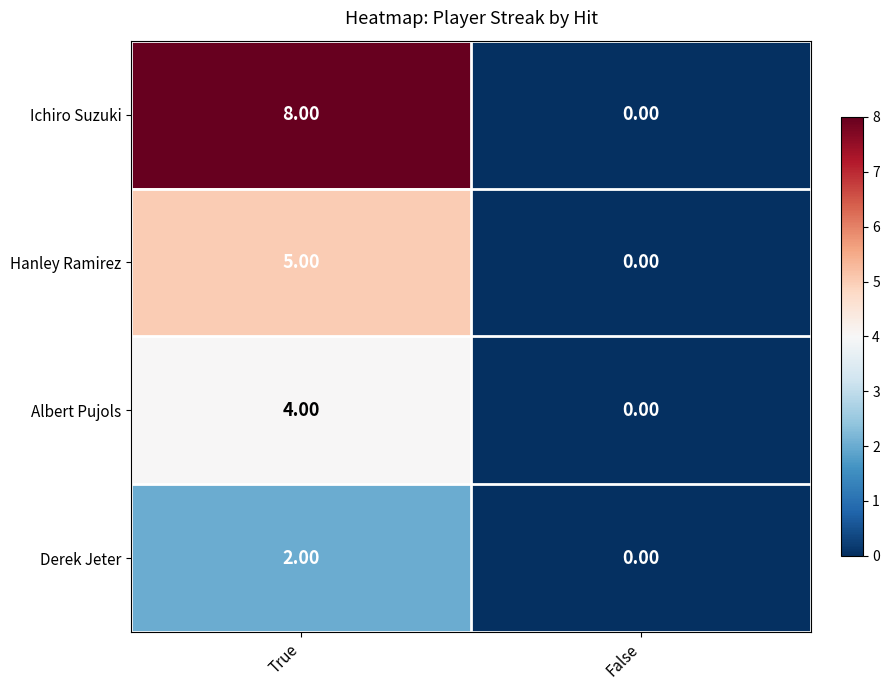

At which category is the sum across all series the highest?

True